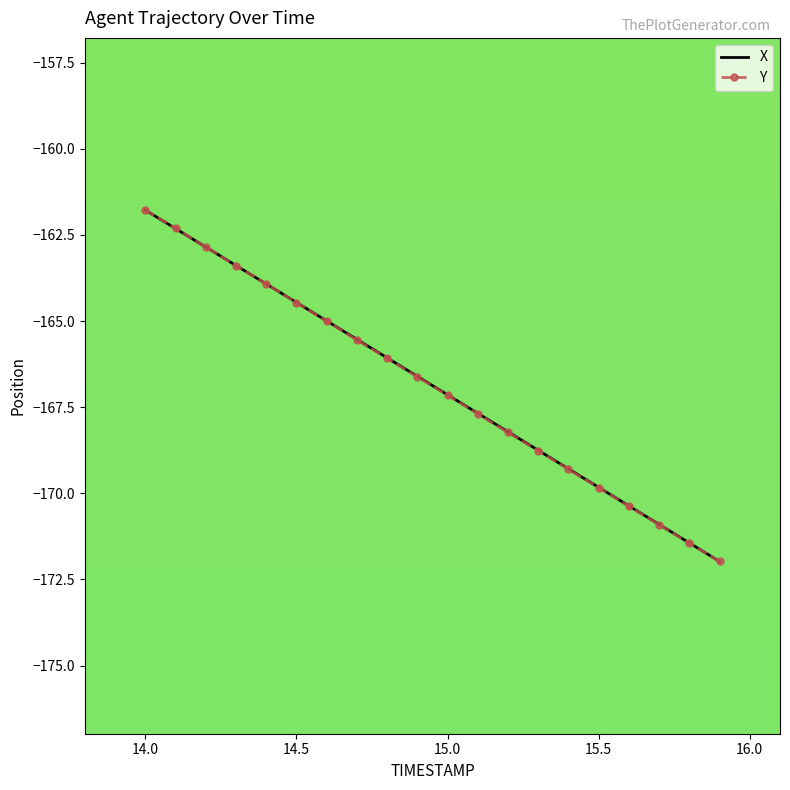

What is the maximum value shown in the chart?

-161.8